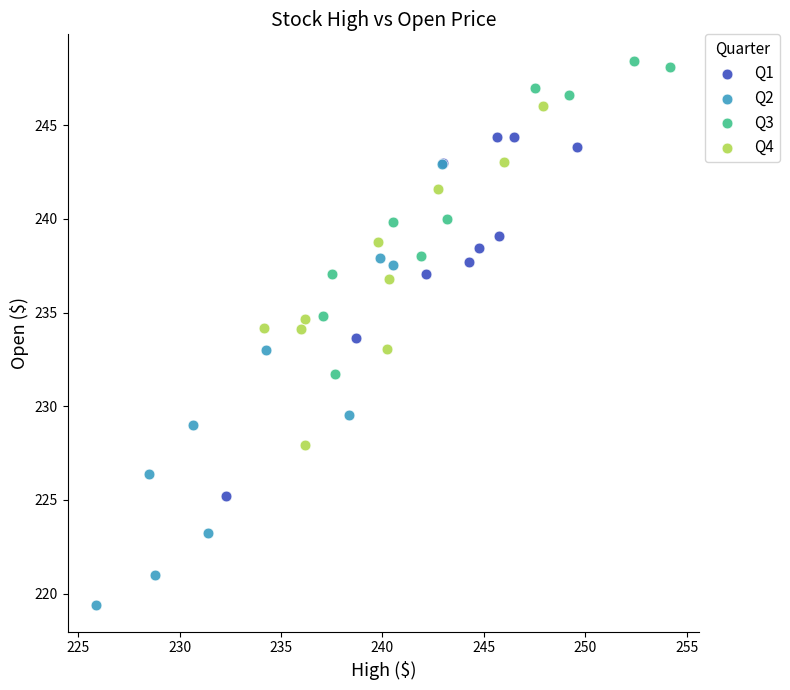

Which series contains the highest Y value?

Q3